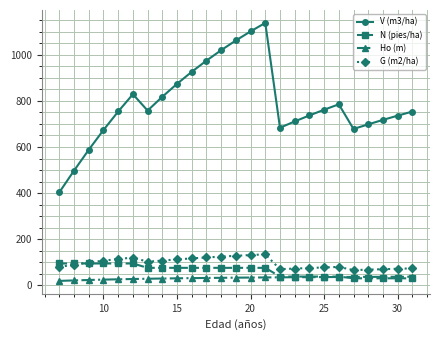

At how many categories does at least one series exceed 645?

22